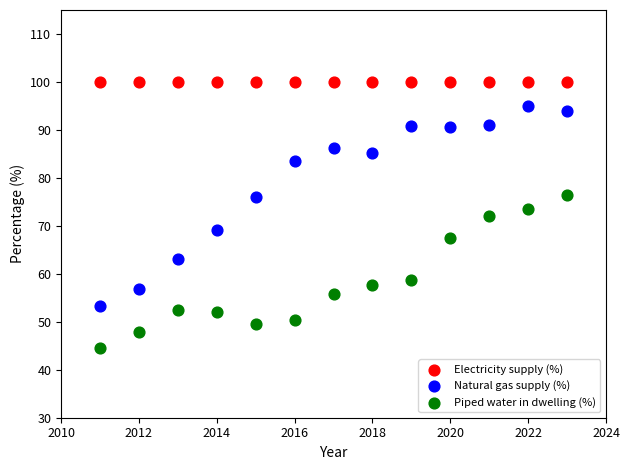

Which series reaches the minimum Y coordinate?

Piped water in dwelling (%)